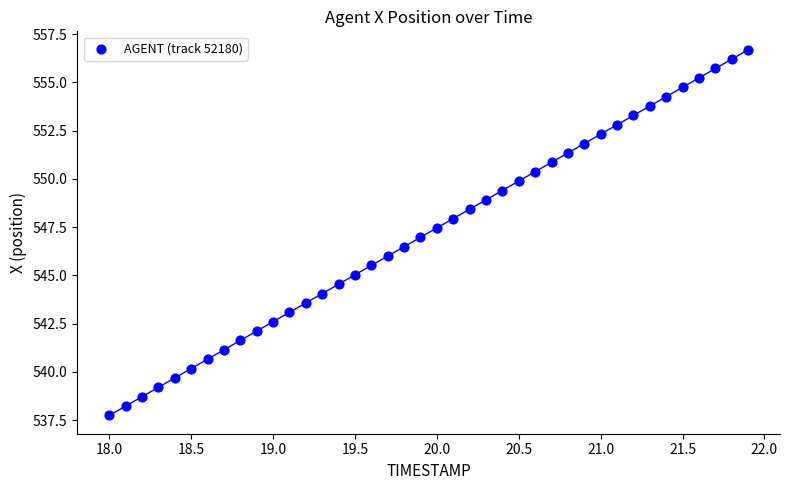

What is the range of Y values (max minus min)?

18.9